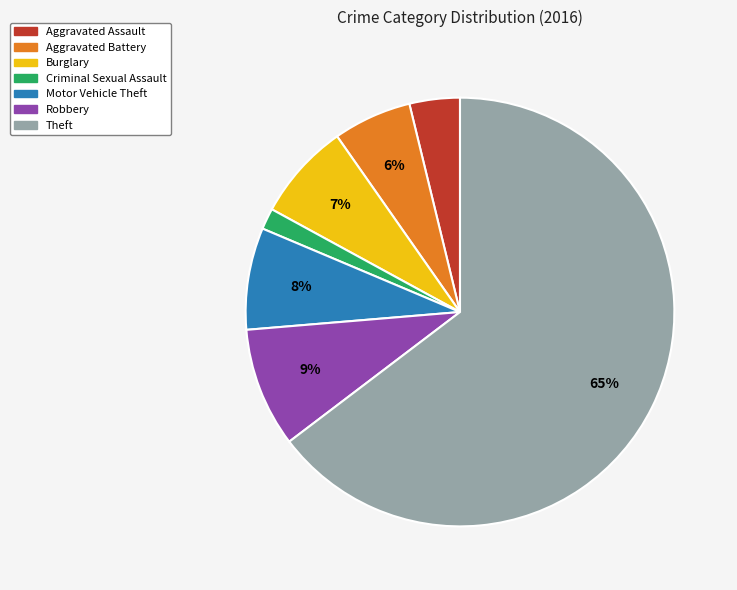

Is there any slice that represents more than half of the pie?

Yes